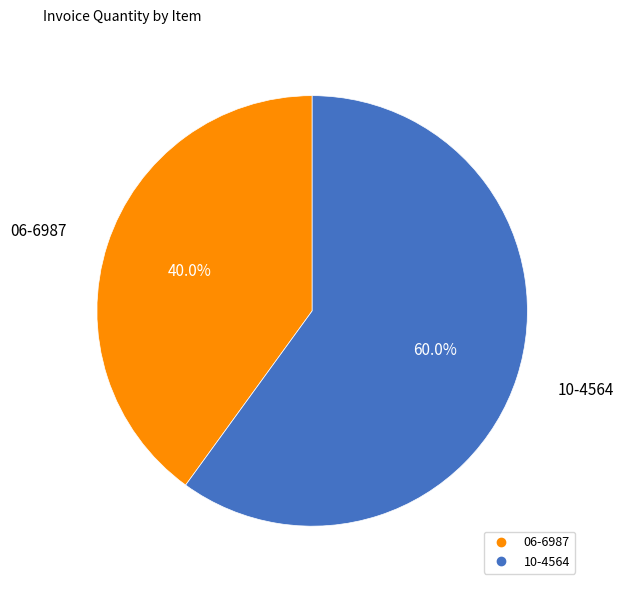

Which slice is the largest?

10-4564